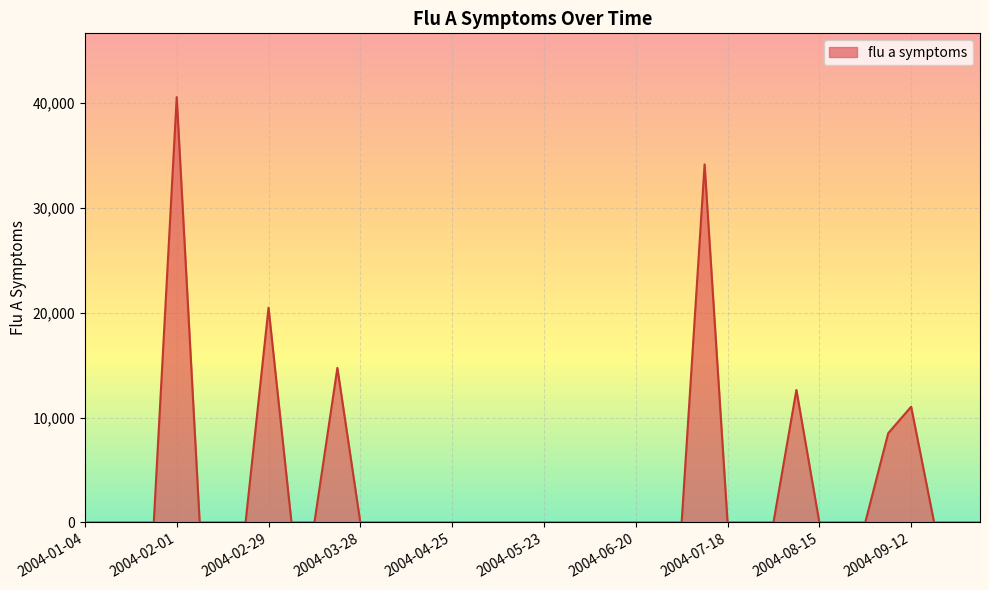

Reading left to right, list all the values displayed in this chart.

0.0	0.0	0.0	0.0	40542.7	0.0	0.0	0.0	20473.0	0.0	0.0	14734.1	0.0	0.0	0.0	0.0	0.0	0.0	0.0	0.0	0.0	0.0	0.0	0.0	0.0	0.0	0.0	34133.8	0.0	0.0	0.0	12632.6	0.0	0.0	0.0	8507.5	11031.4	0.0	0.0	0.0